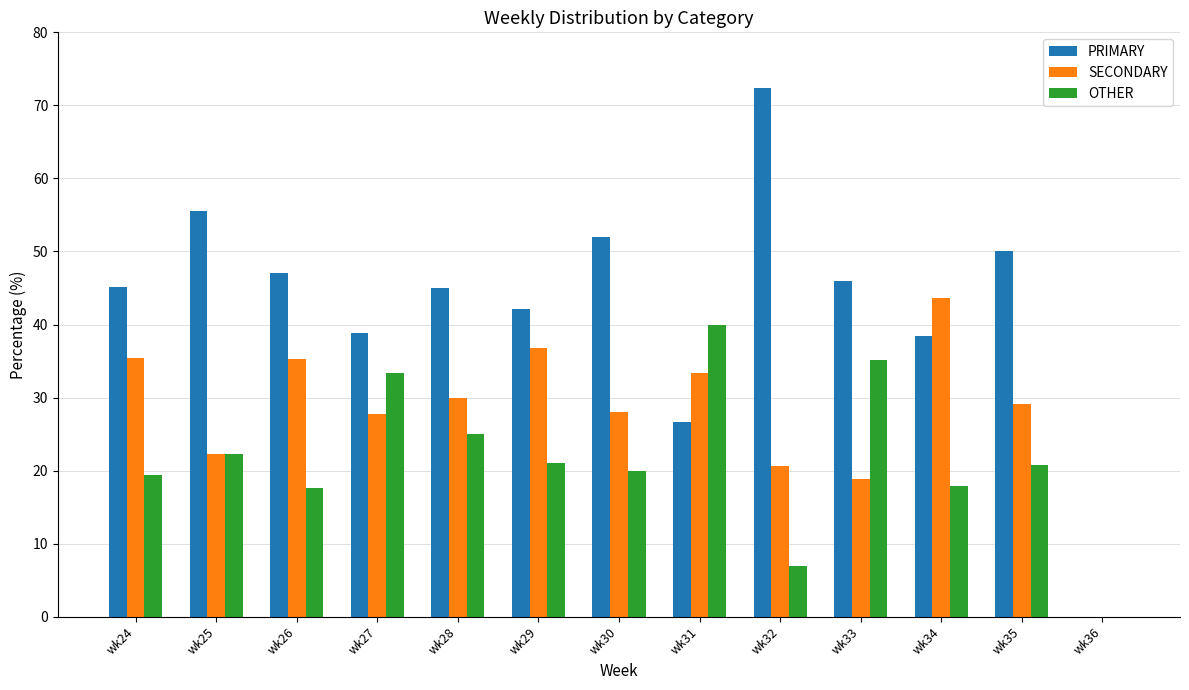

The value of OTHER at wk29 is 10.2. True or false?

False